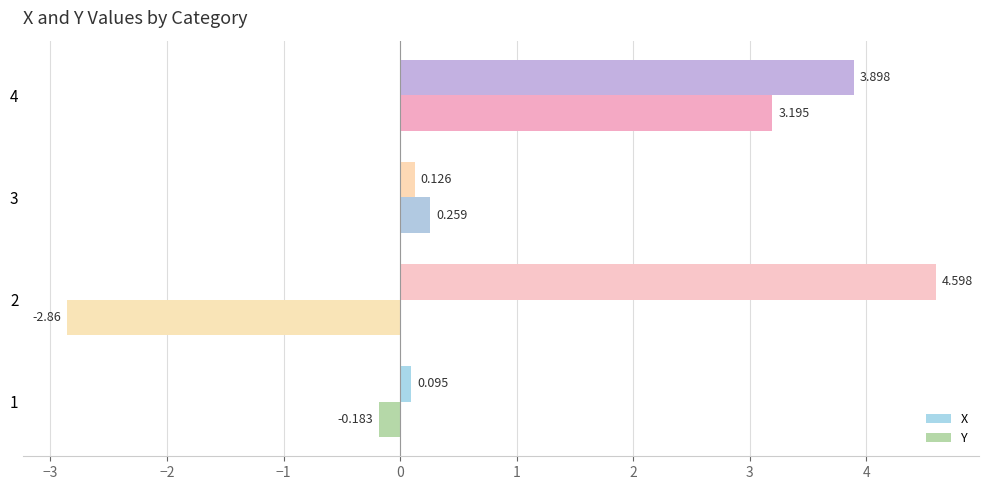

List the series in order of their overall mean, highest first.

X, Y